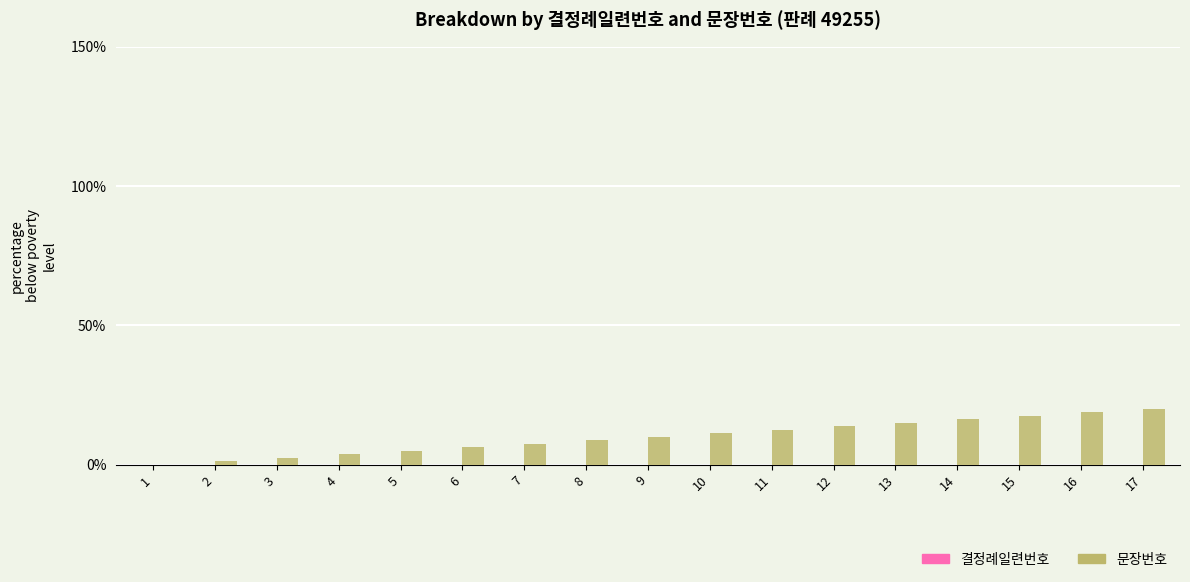

Between 15 and 16, which is larger?

16